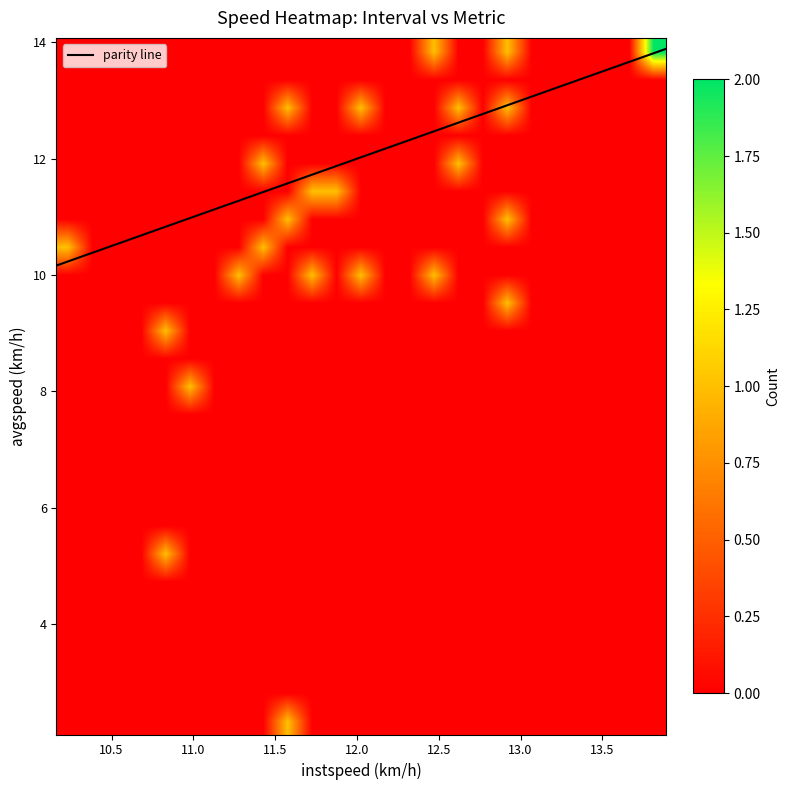

Which series has the largest range (max minus min)?

avgspeed